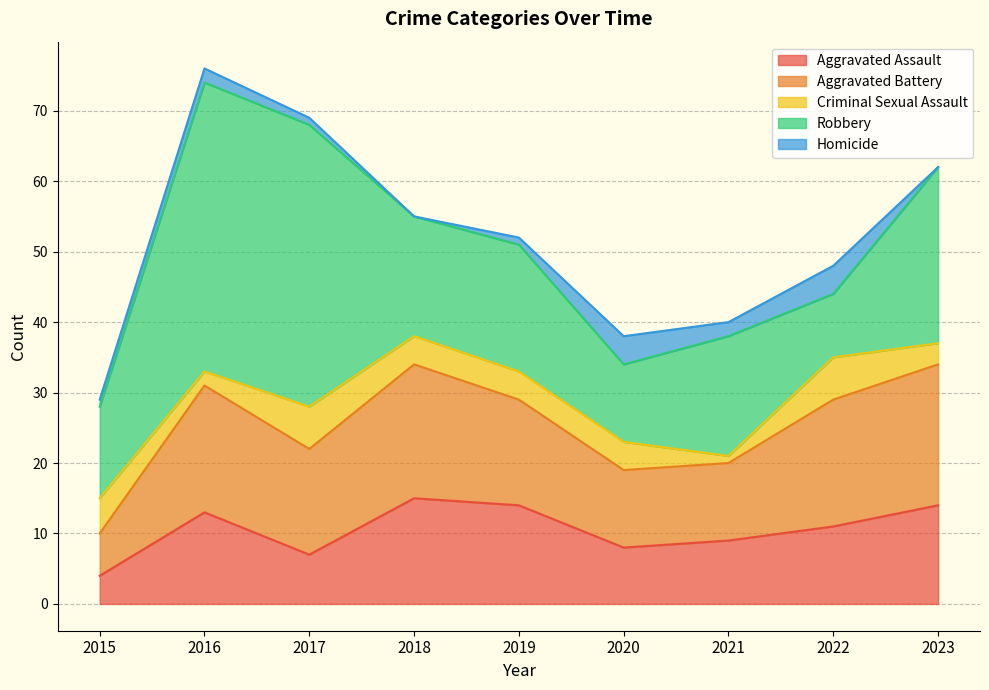

How many values in the Aggravated Battery series are below 15?

3